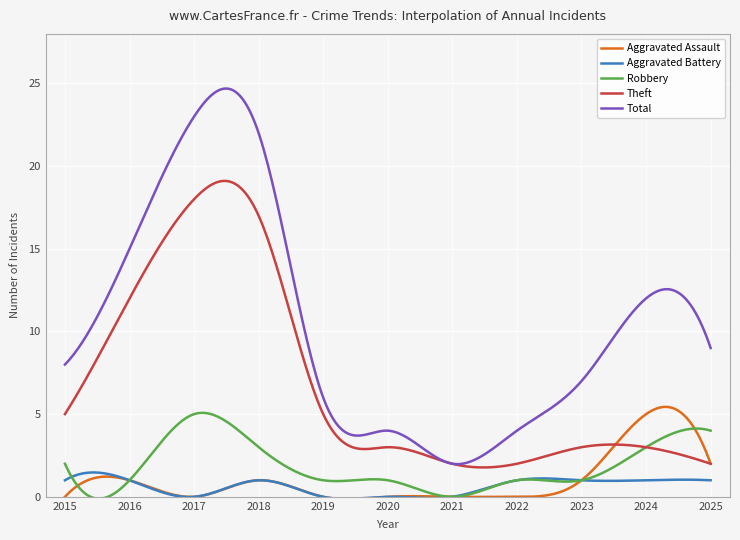

How many lines are shown in the chart?

5